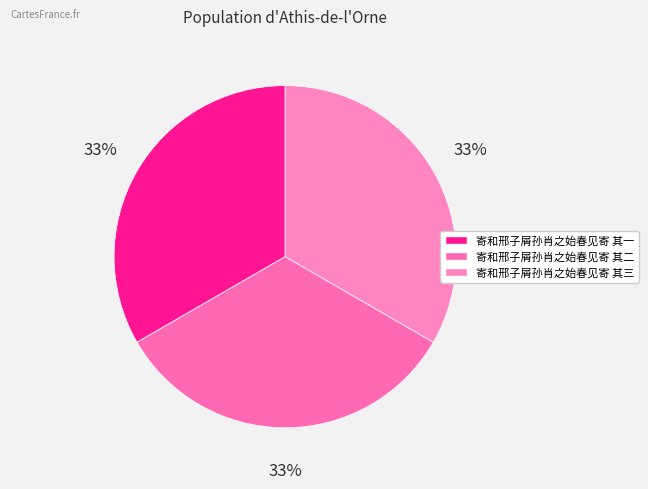

Which has a higher value, 寄和邢子屑孙肖之始春见寄 其三 or 寄和邢子屑孙肖之始春见寄 其二?

寄和邢子屑孙肖之始春见寄 其三